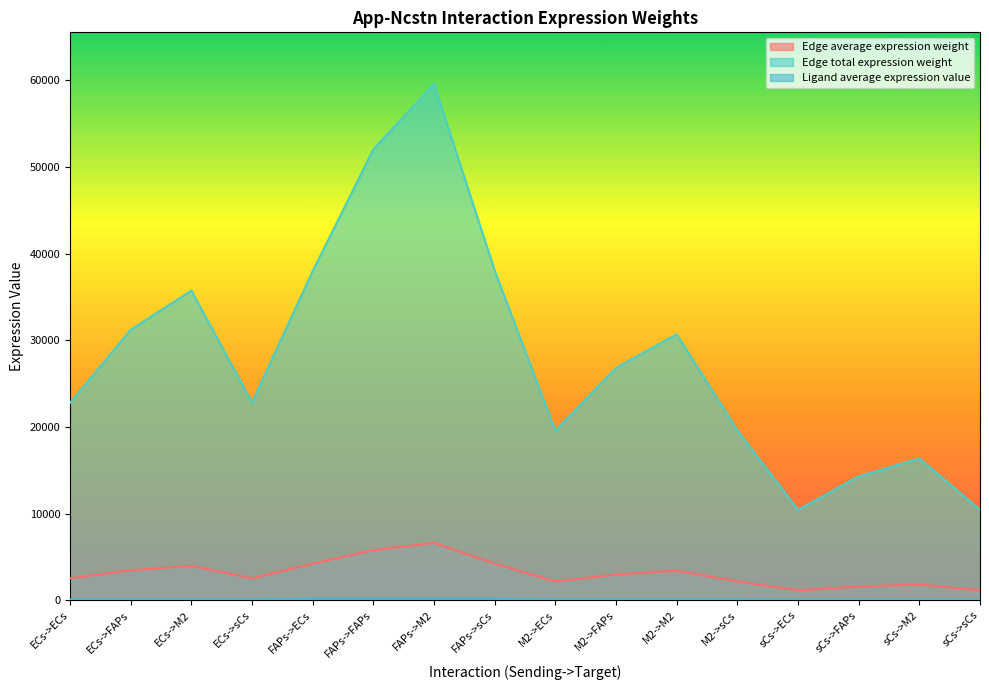

Which category has the highest value in the Ligand average expression value series?

FAPs->ECs